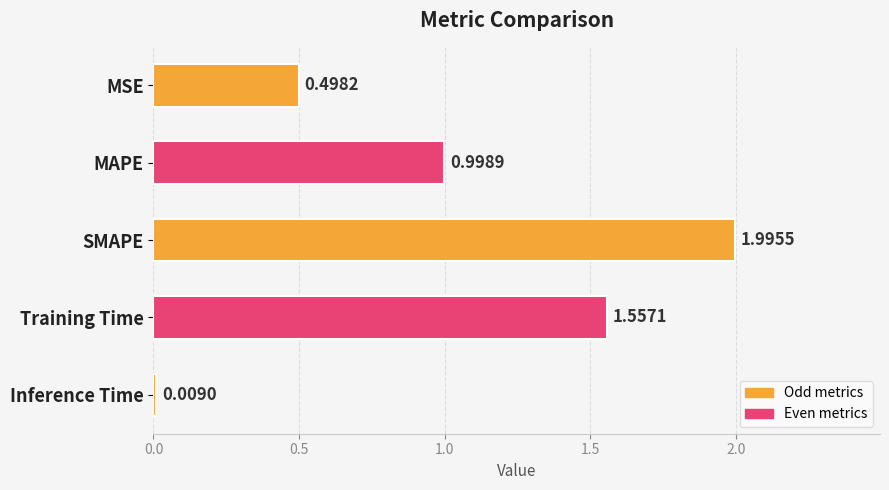

Rank the categories by value from lowest to highest.

Inference Time, MSE, MAPE, Training Time, SMAPE